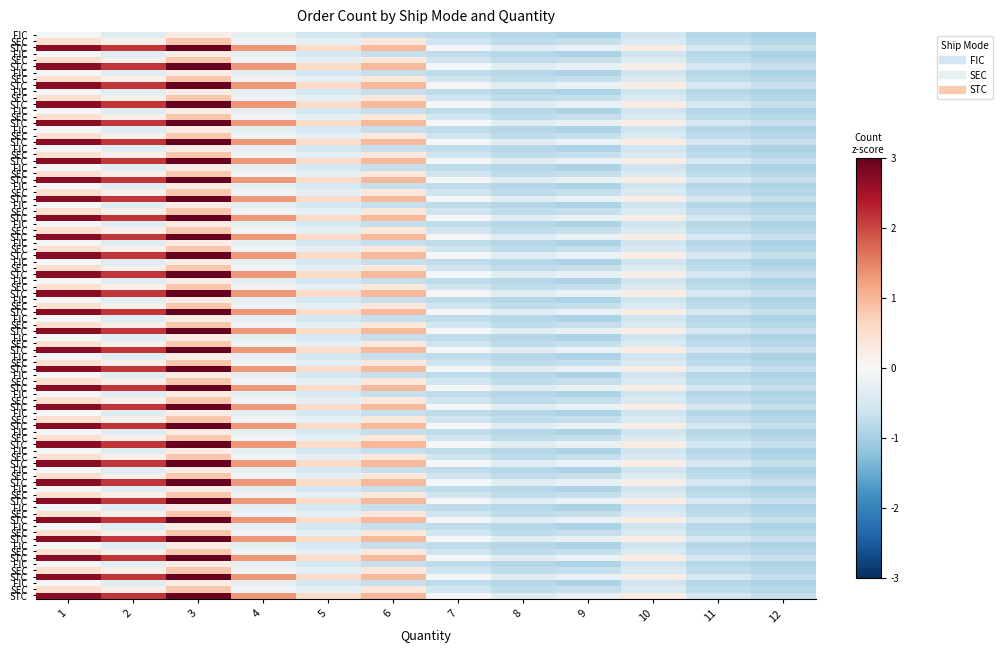

At which label does STC reach its peak?

3